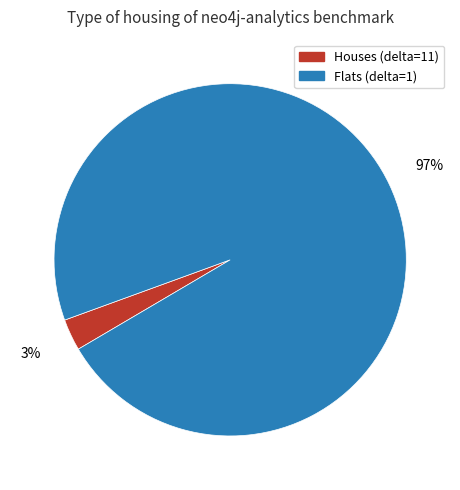

To the nearest percent, what is the average slice percentage?

50%